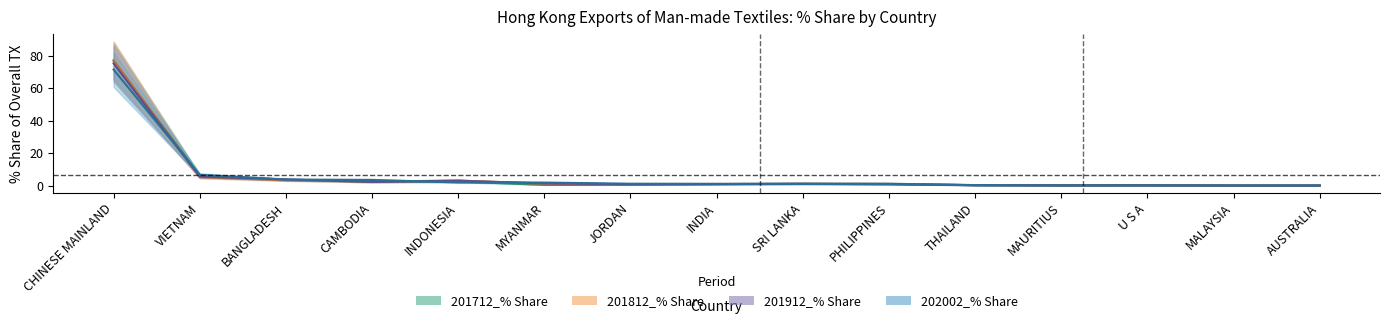

How many interior local valleys does the 201712_% Share series have?

3